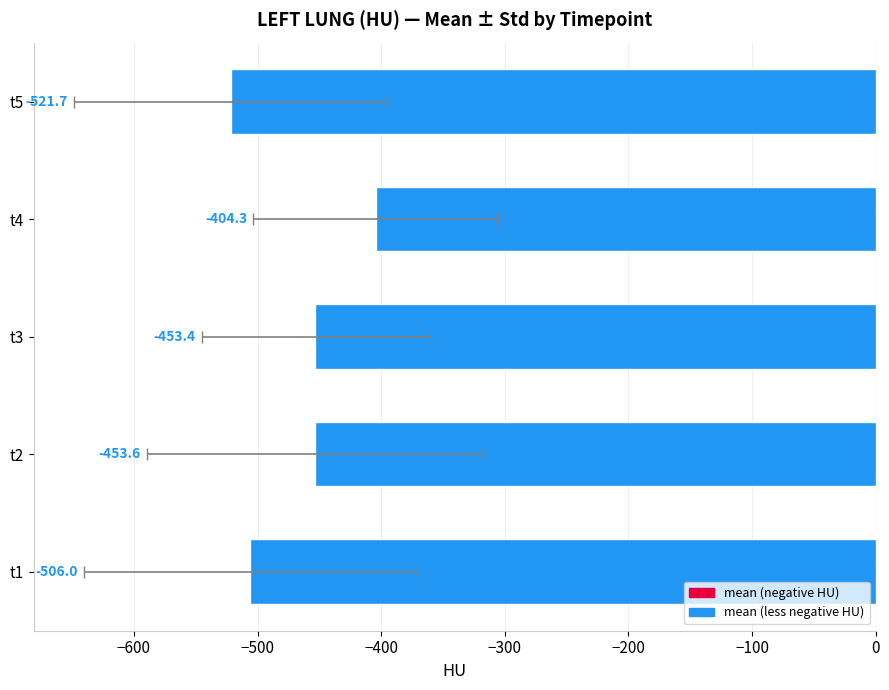

Does the chart contain any negative values?

Yes